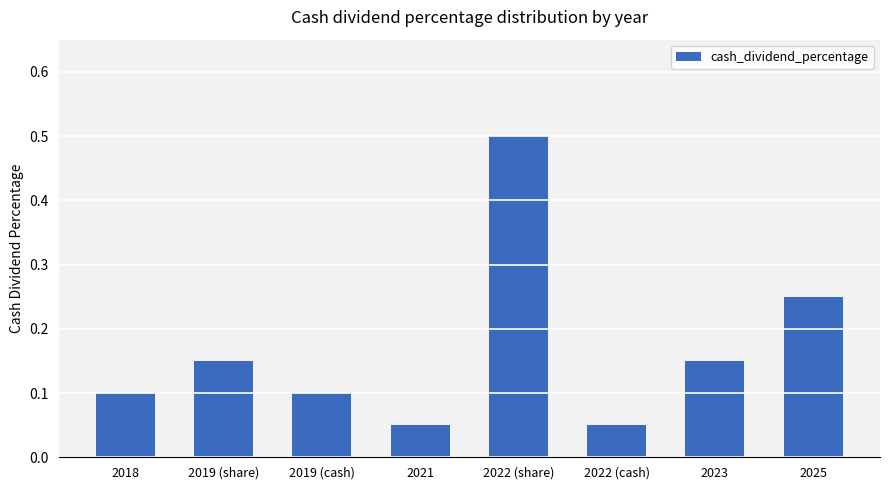

What is the difference between the maximum and minimum values?

0.5